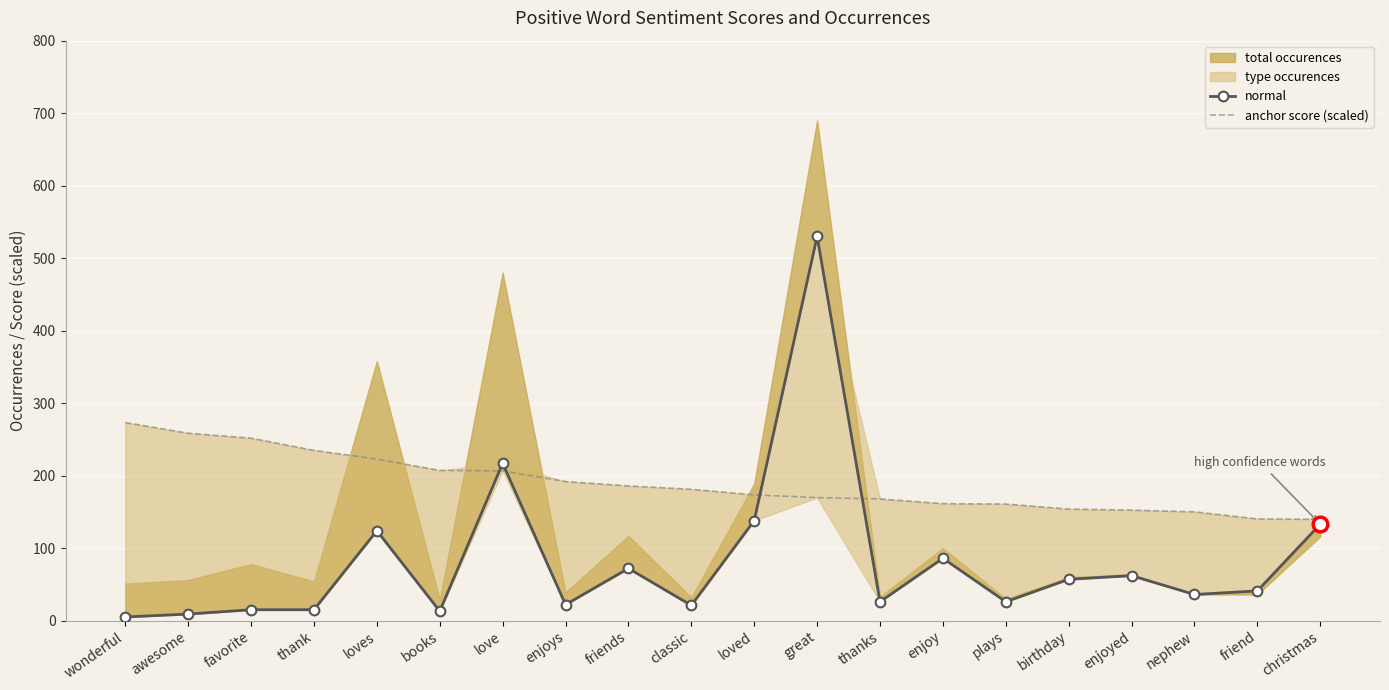

Reading left to right, what are all the values shown in this chart?

normal: 5.0	9.0	15.0	15.0	124.0	13.0	217.0	22.0	72.0	21.0	138.0	530.0	26.0	86.0	26.0	57.0	62.0	36.0	41.0	133.0
anchor score (scaled): 273.2	258.5	251.6	234.8	222.8	207.1	206.5	191.8	185.7	181.1	173.4	169.7	167.8	161.3	160.7	153.8	152.4	150.0	140.3	139.8